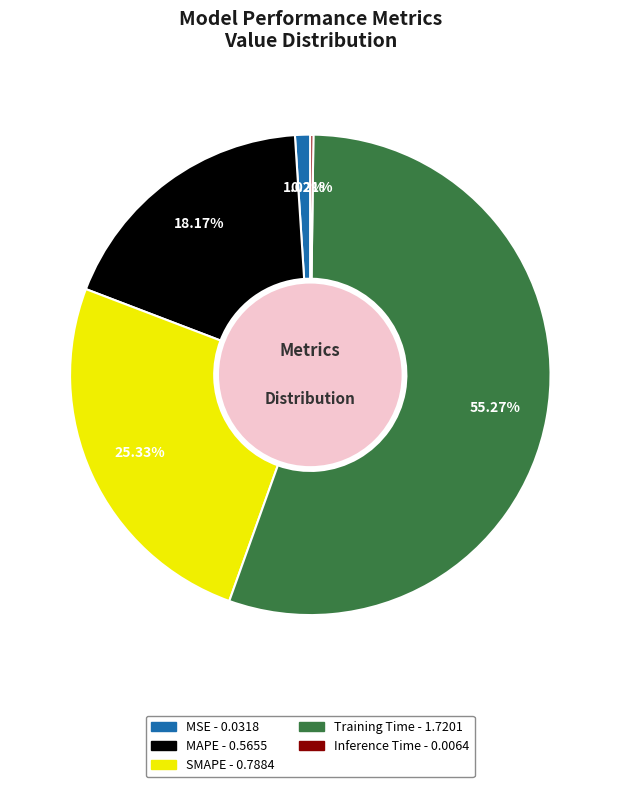

Which slice is the largest?

Training Time